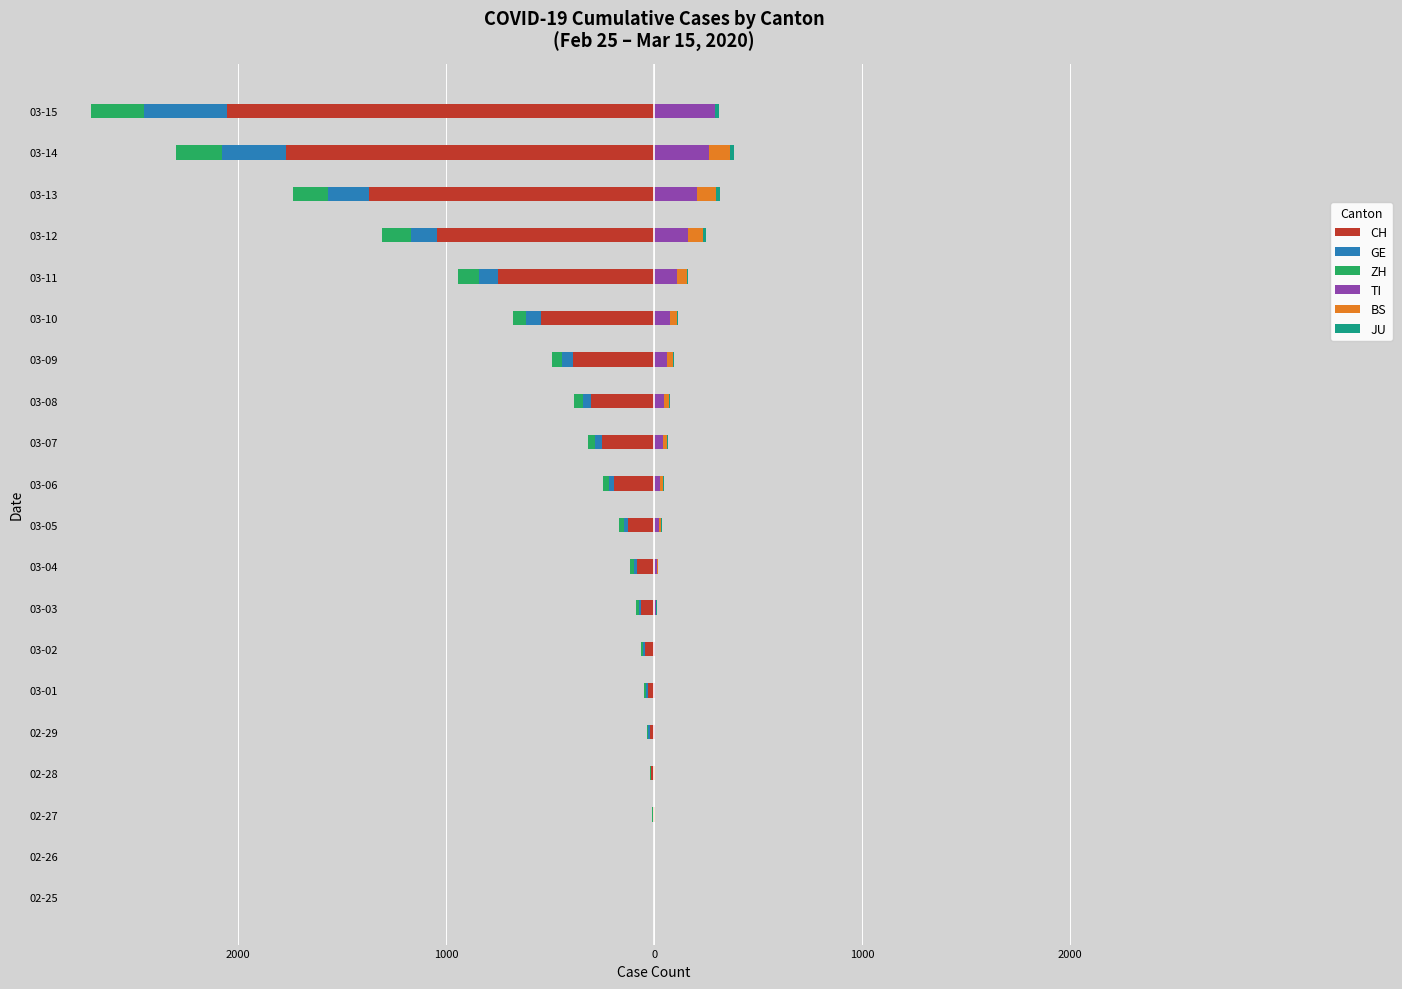

True or false: CH has a value of -943 at 03-10.

False